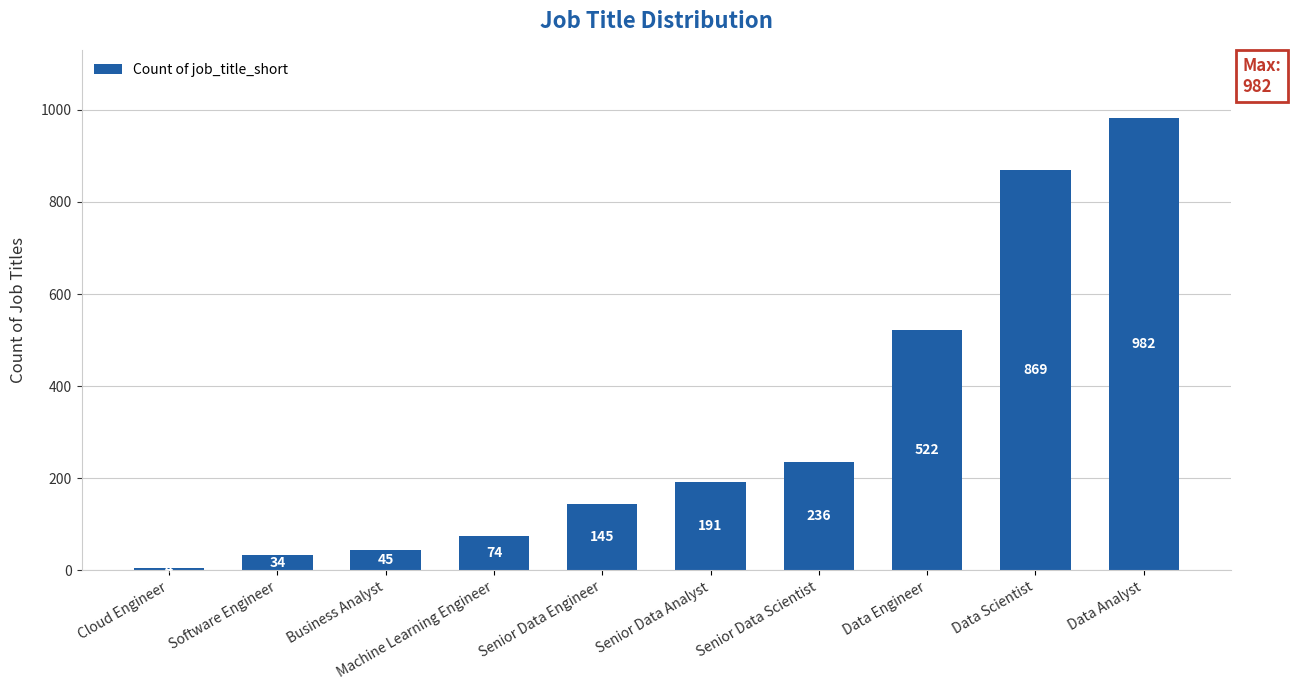

Where is the data nearest to the value 493?

Data Engineer